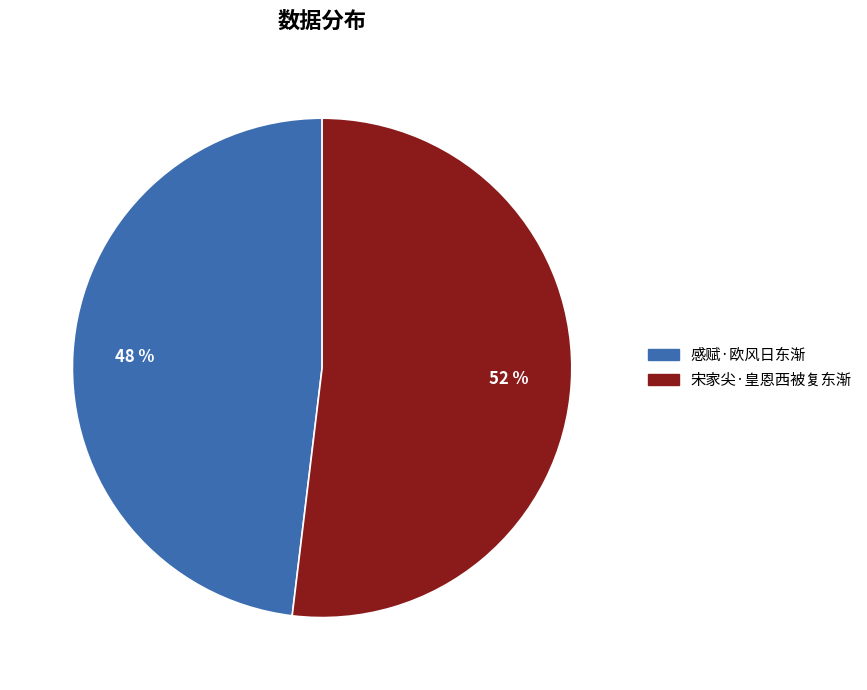

How many slices are in this pie chart?

2